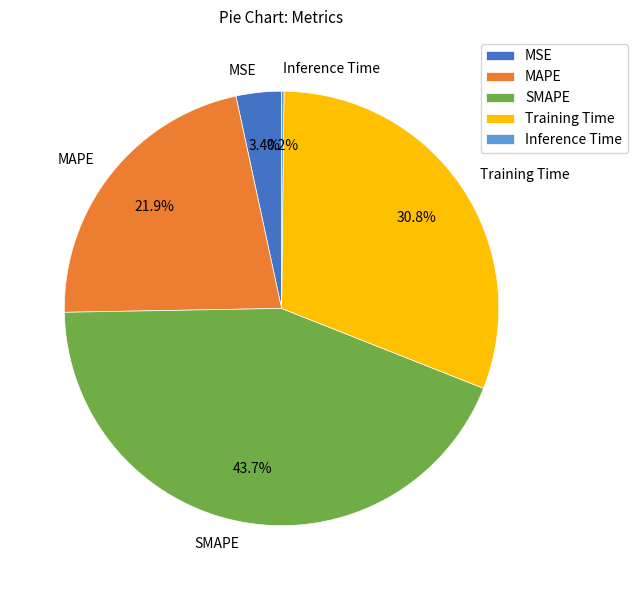

Which slice is the largest?

SMAPE